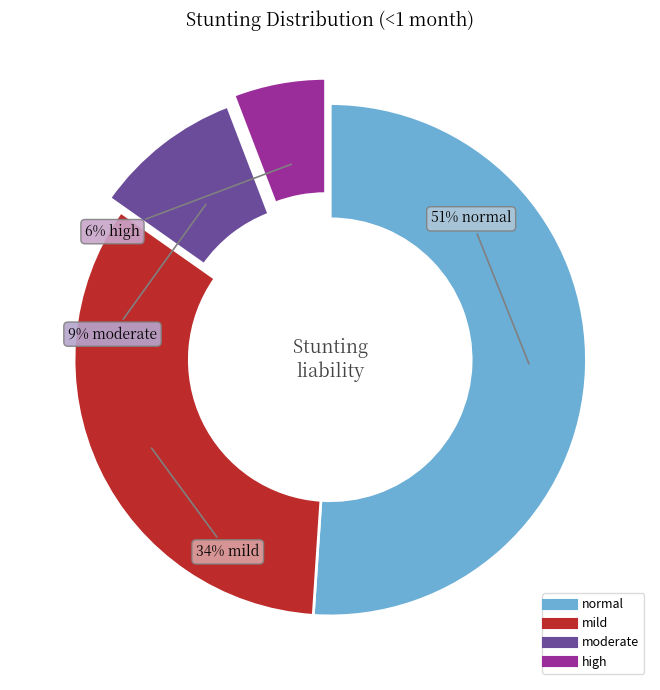

To the nearest percent, what is the difference between the mild and high slice percentages?

28%